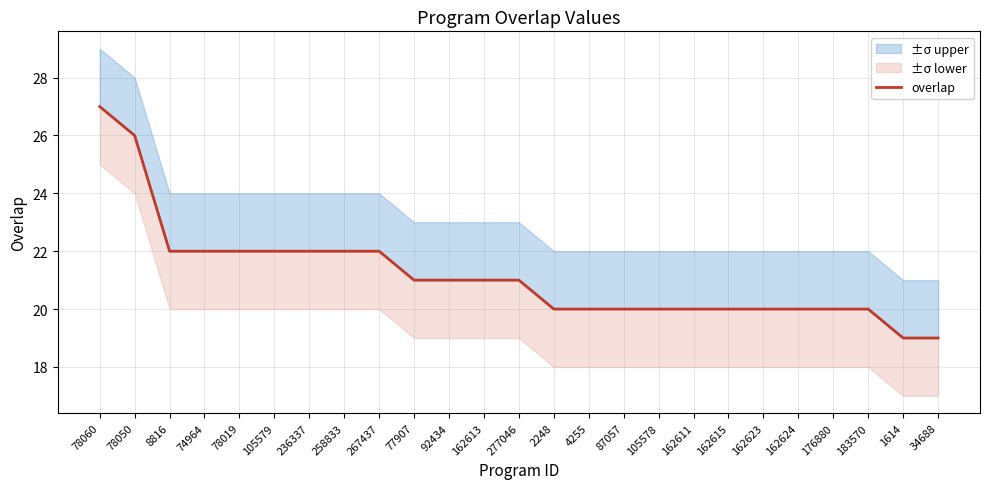

How many values are below 21?

12